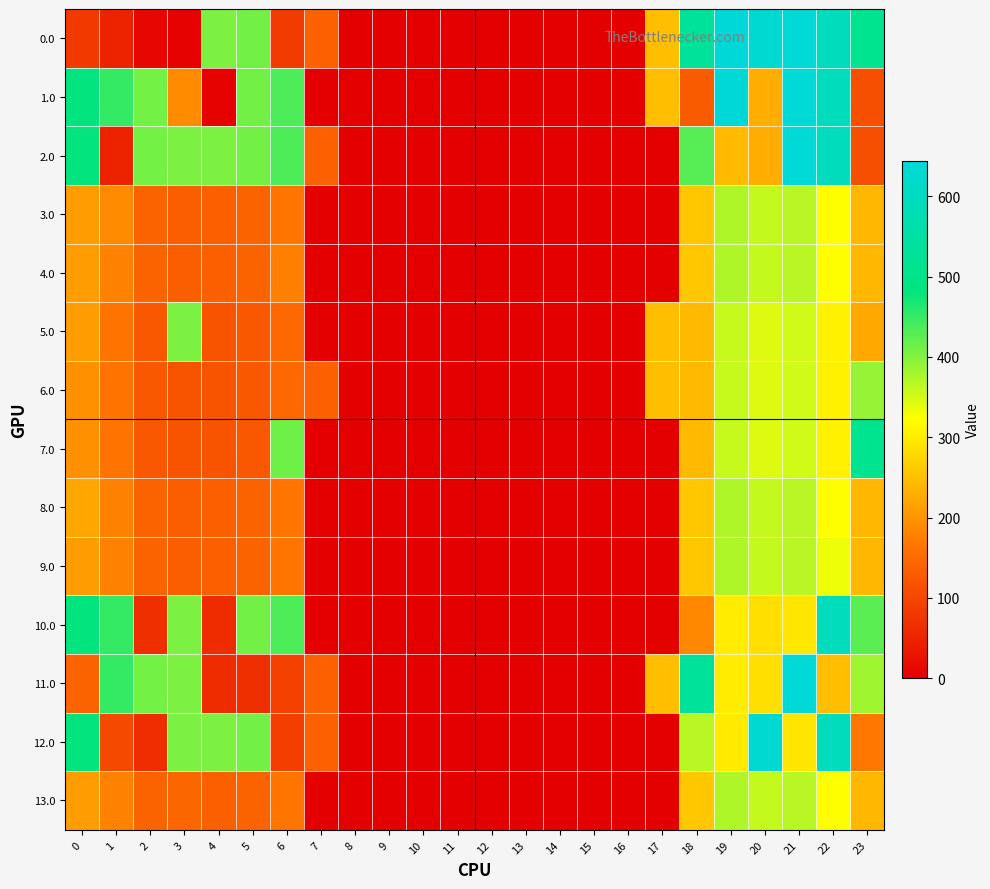

At how many categories does at least one series exceed 496?

6